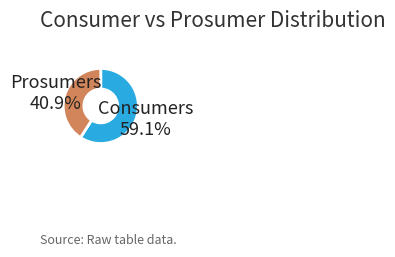

How many slices are in this pie chart?

2